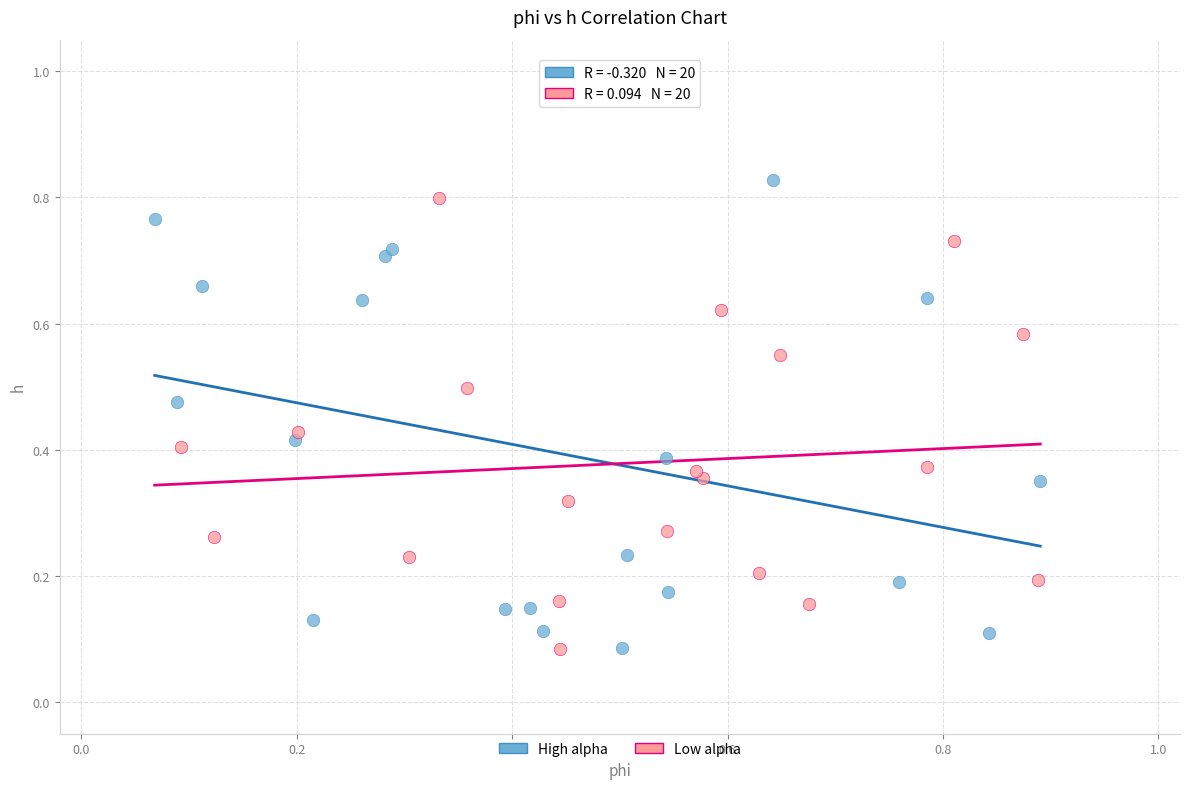

What are all the series names shown in the legend?

High alpha, Low alpha